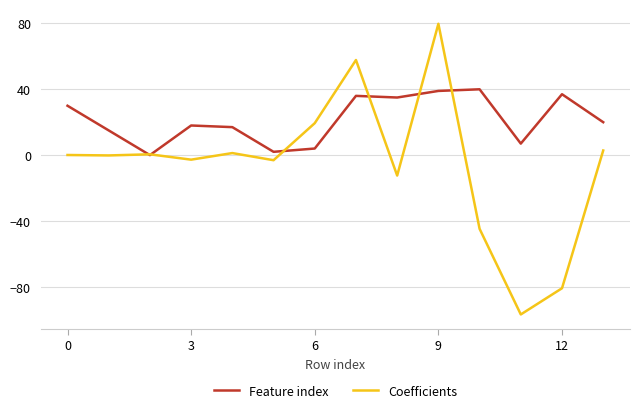

Rank the series by their average value, from lowest to highest.

Coefficients, Feature index